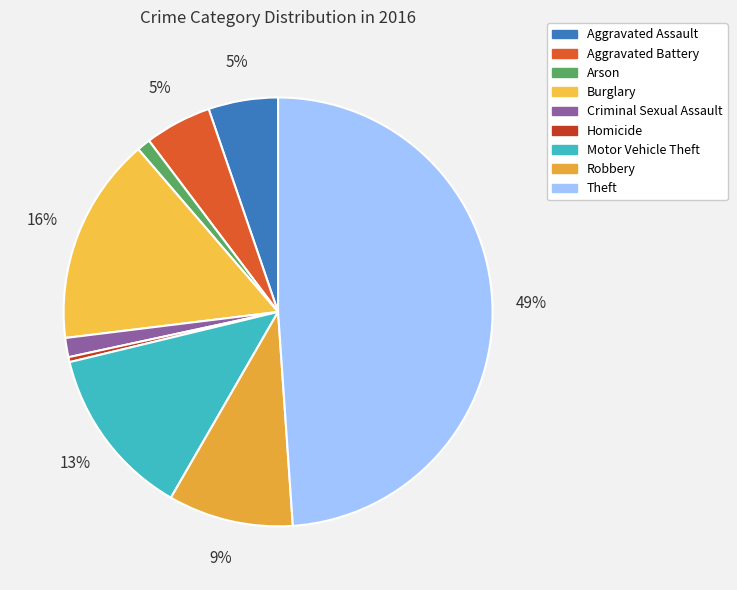

Rank the categories by value from highest to lowest.

Theft, Burglary, Motor Vehicle Theft, Robbery, Aggravated Assault, Aggravated Battery, Criminal Sexual Assault, Arson, Homicide